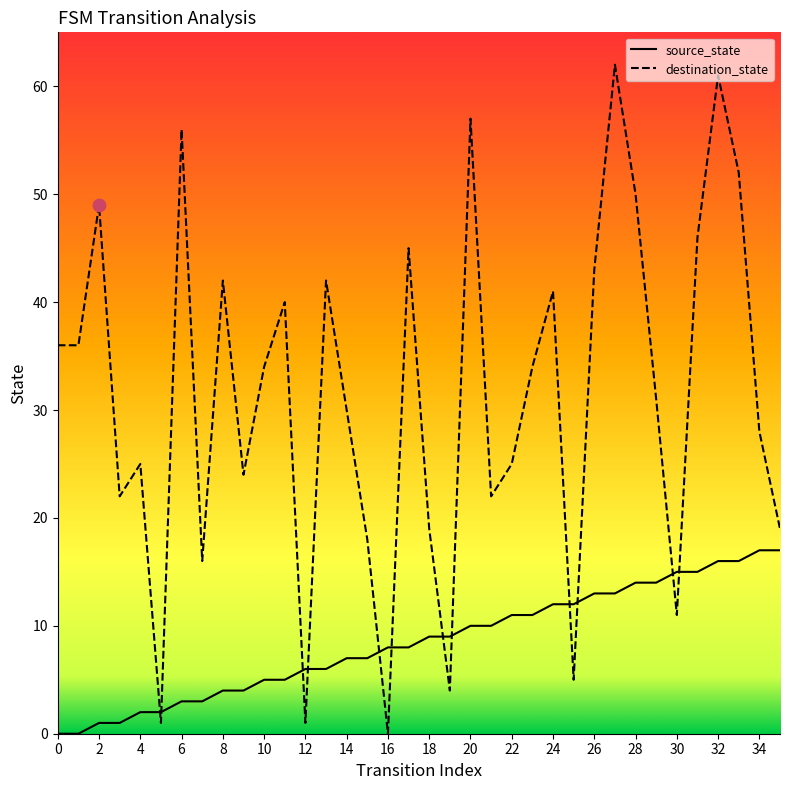

Which series has the largest range (max minus min)?

destination_state